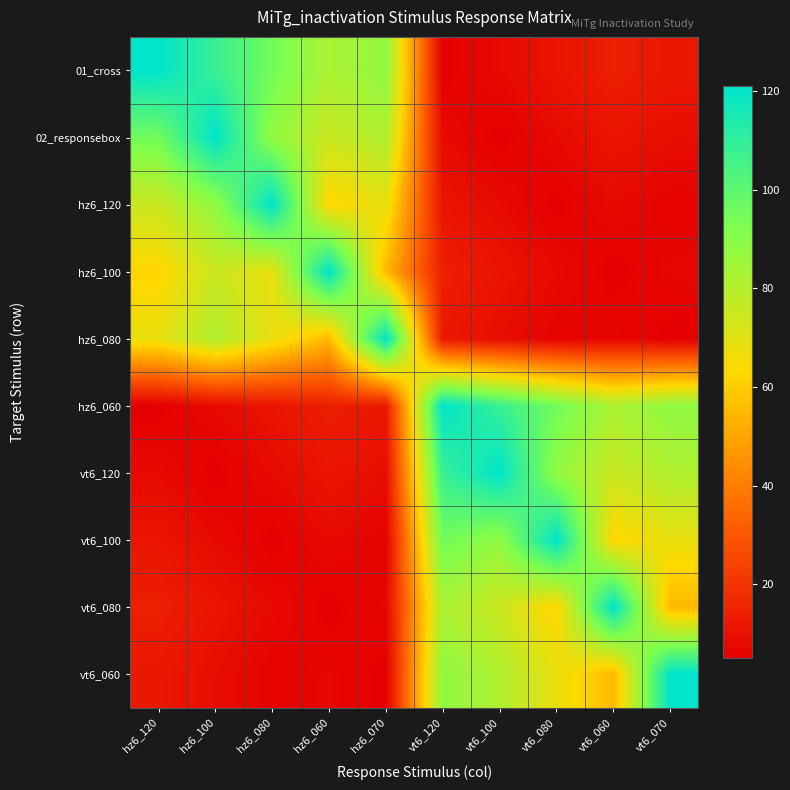

Which series changed the most between hz6_120 and hz6_100?

02_responsebox